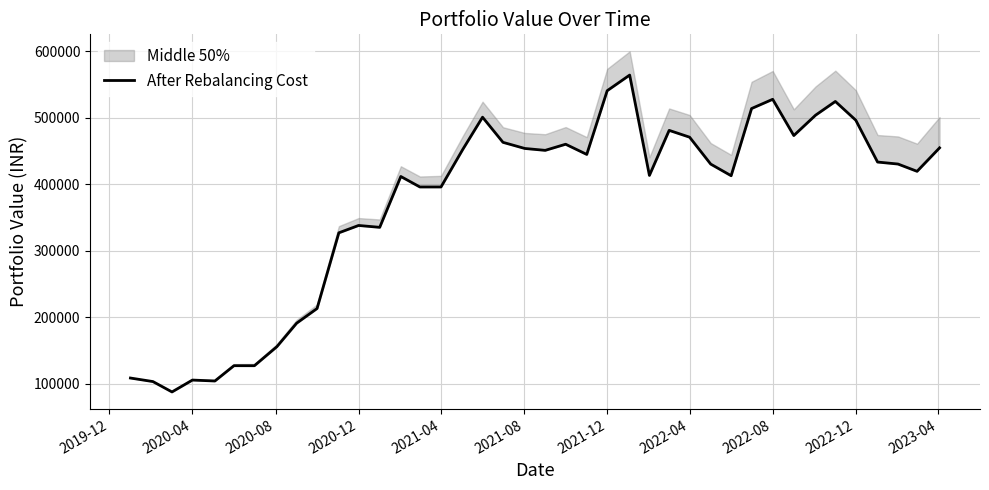

True or false: the data shows 395805.2 at 2021-04.

True